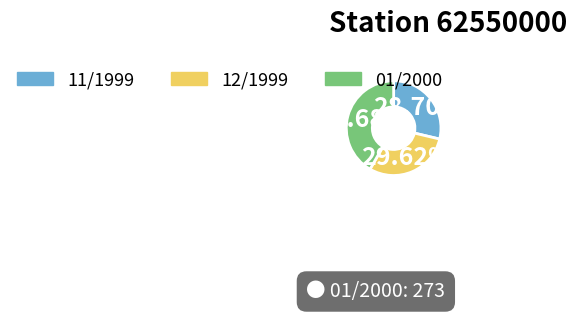

True or false: 12/1999 accounts for 18% of the total.

False